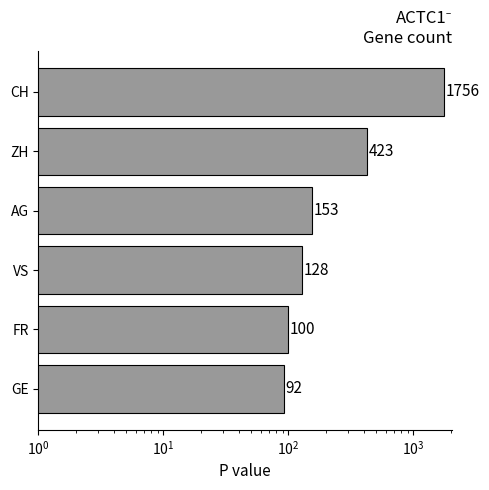

What is the minimum value shown in the chart?

92